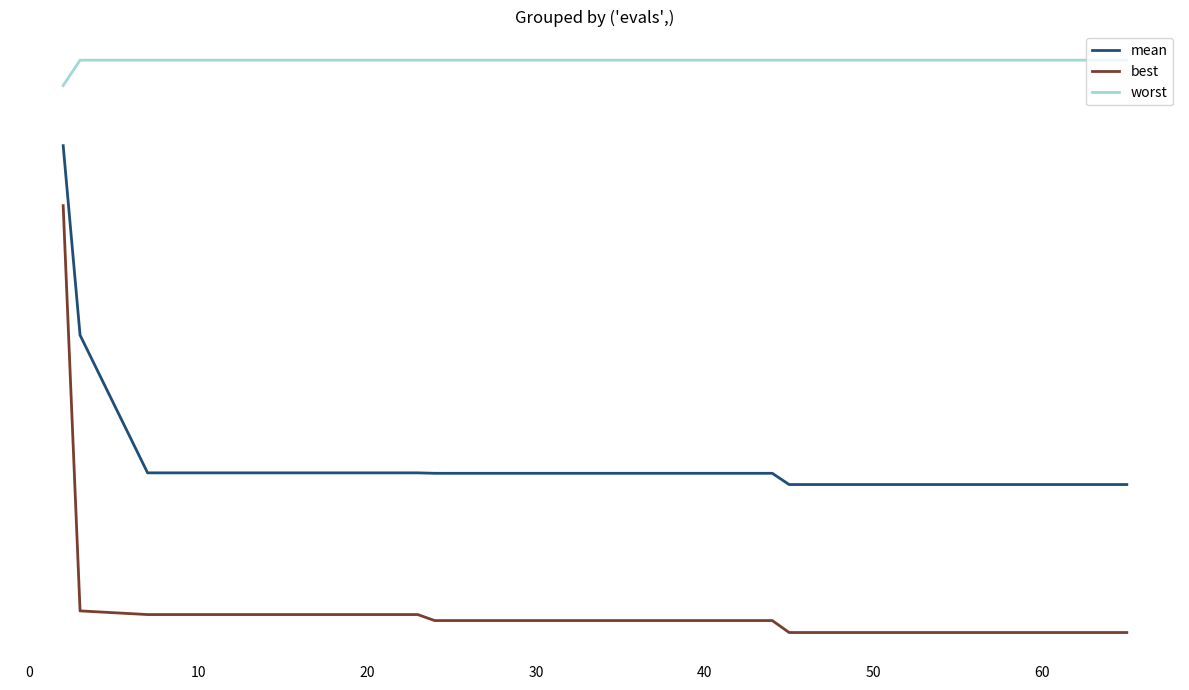

What is the sum of all worst values?

75.8